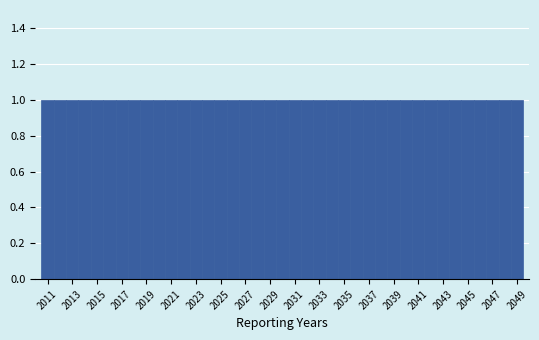

Reading left to right, list every bar in this chart as the range it spans on the x-axis followed by its height. Neither the bar edges nor the heights are printed on the chart, so give them approximately, as read against the axes.

2010.5 to 2011.5: 1
2011.5 to 2012.5: 1
2012.5 to 2013.5: 1
2013.5 to 2014.5: 1
2014.5 to 2015.5: 1
2015.5 to 2016.5: 1
2016.5 to 2017.5: 1
2017.5 to 2018.5: 1
2018.5 to 2019.5: 1
2019.5 to 2020.5: 1
2020.5 to 2021.5: 1
2021.5 to 2022.5: 1
2022.5 to 2023.5: 1
2023.5 to 2024.5: 1
2024.5 to 2025.5: 1
2025.5 to 2026.5: 1
2026.5 to 2027.5: 1
2027.5 to 2028.5: 1
2028.5 to 2029.5: 1
2029.5 to 2030.5: 1
2030.5 to 2031.5: 1
2031.5 to 2032.5: 1
2032.5 to 2033.5: 1
2033.5 to 2034.5: 1
2034.5 to 2035.5: 1
2035.5 to 2036.5: 1
2036.5 to 2037.5: 1
2037.5 to 2038.5: 1
2038.5 to 2039.5: 1
2039.5 to 2040.5: 1
2040.5 to 2041.5: 1
2041.5 to 2042.5: 1
2042.5 to 2043.5: 1
2043.5 to 2044.5: 1
2044.5 to 2045.5: 1
2045.5 to 2046.5: 1
2046.5 to 2047.5: 1
2047.5 to 2048.5: 1
2048.5 to 2049.5: 1